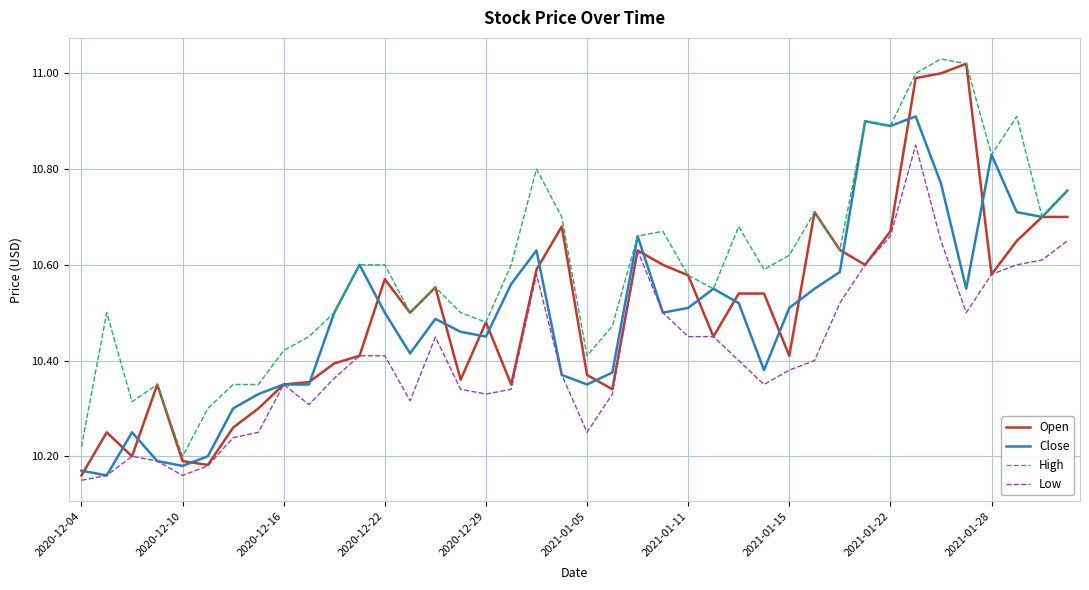

Which series has the largest total across all categories?

High